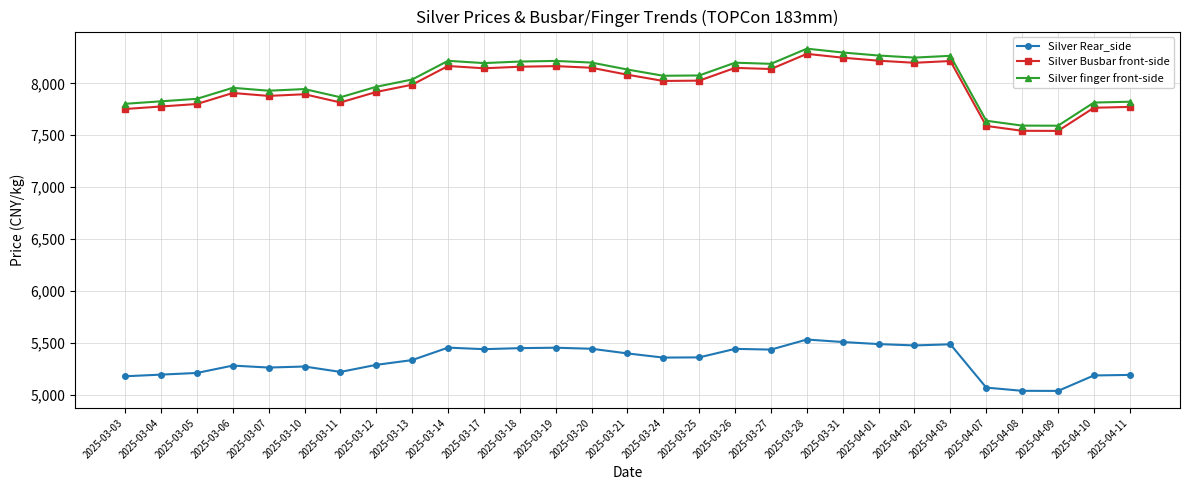

What is the difference between the highest and lowest values at 2025-03-10?

2672